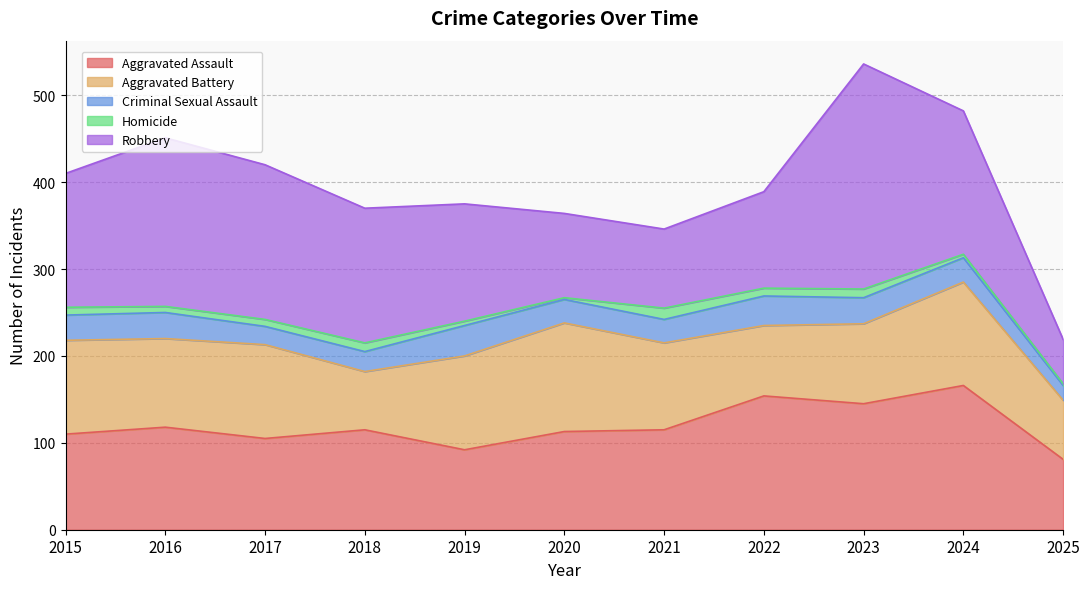

The value of Robbery at 2017 is 178. True or false?

True